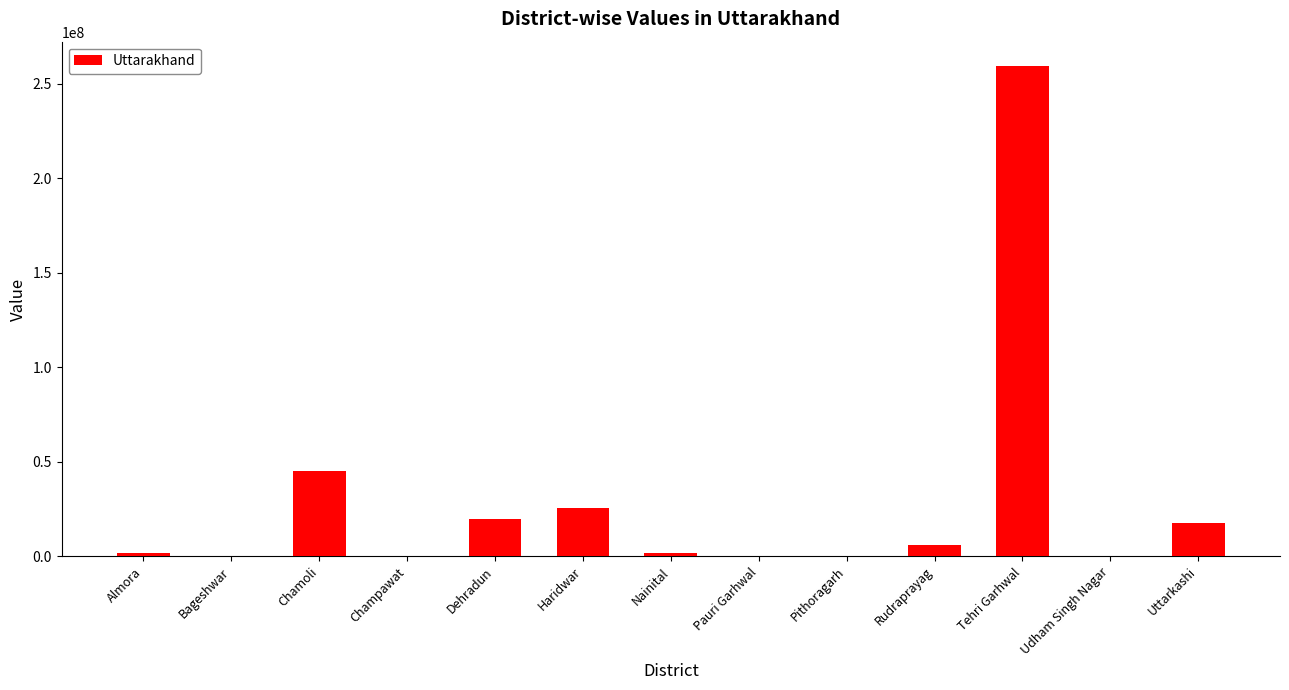

Is it true that the value at Bageshwar is -150871426?

False